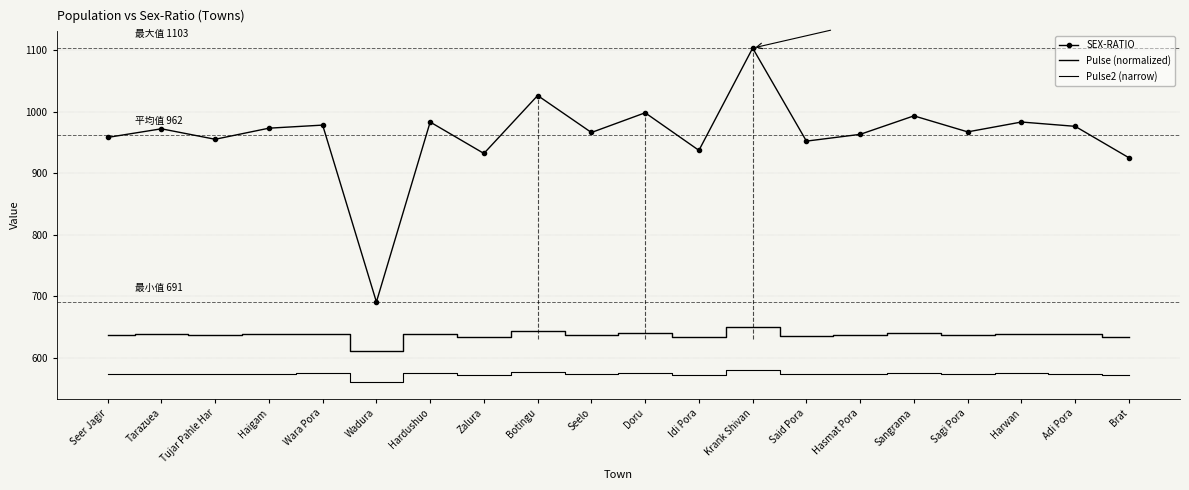

Reading right to left, transcribe all the data shown in this chart.

SEX-RATIO: 925.0	976.0	983.0	967.0	993.0	963.0	952.0	1103.0	937.0	998.0	966.0	1026.0	932.0	983.0	691.0	978.0	973.0	955.0	972.0	958.0
Pulse (normalized): 633.7	638.7	639.3	637.8	640.3	637.4	636.3	651.0	634.9	640.8	637.7	643.5	634.4	639.3	611.0	638.9	638.4	636.6	638.3	636.9
Pulse2 (narrow): 572.4	574.8	575.2	574.4	575.7	574.2	573.7	581.0	572.9	575.9	574.3	577.3	572.7	575.2	561.0	574.9	574.7	573.8	574.6	574.0